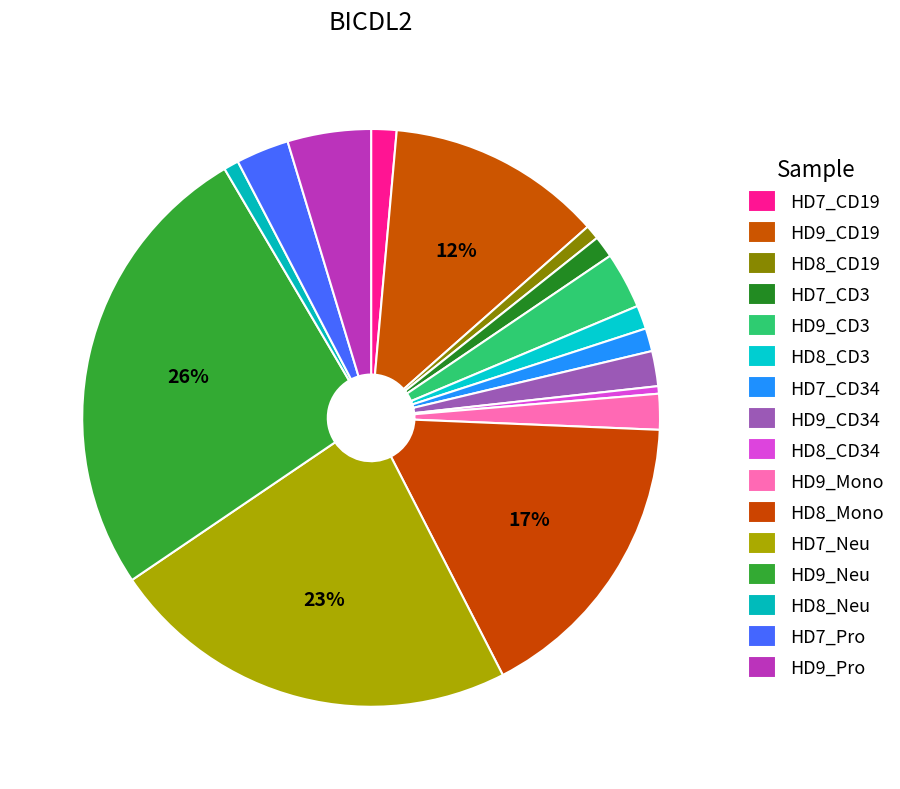

Is HD7_CD19 the majority of the pie?

No